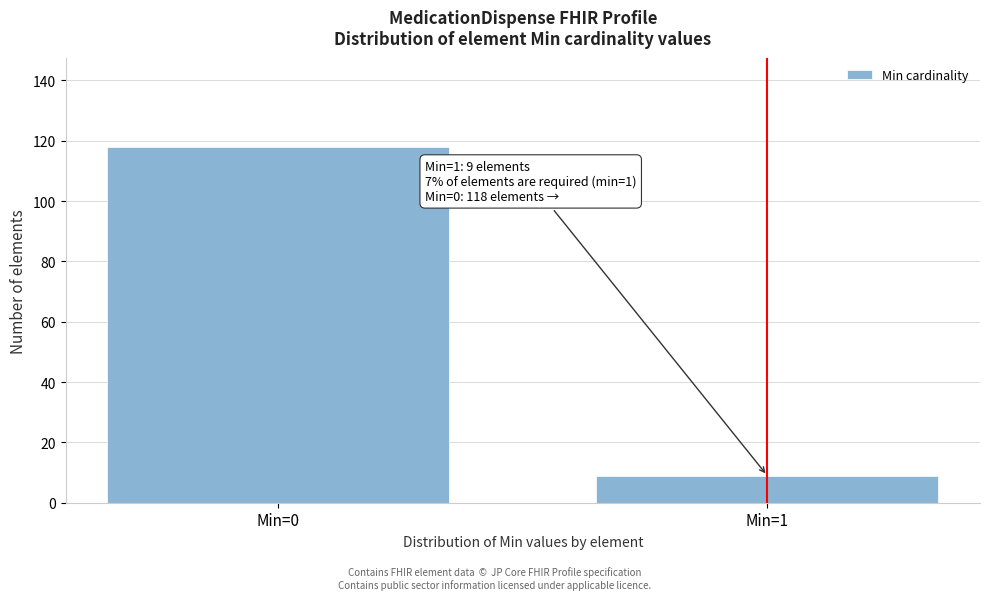

Reading left to right, transcribe all the data shown in this chart.

118	9